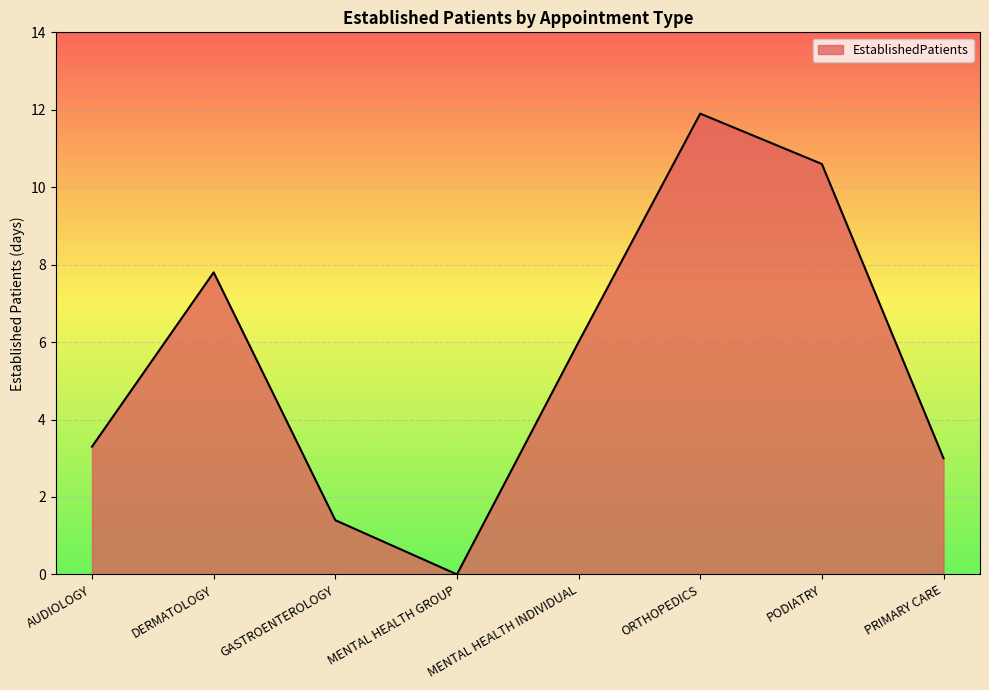

Reading left to right, what are all the values shown in this chart?

3.3	7.8	1.4	0.0	6.0	11.9	10.6	3.0